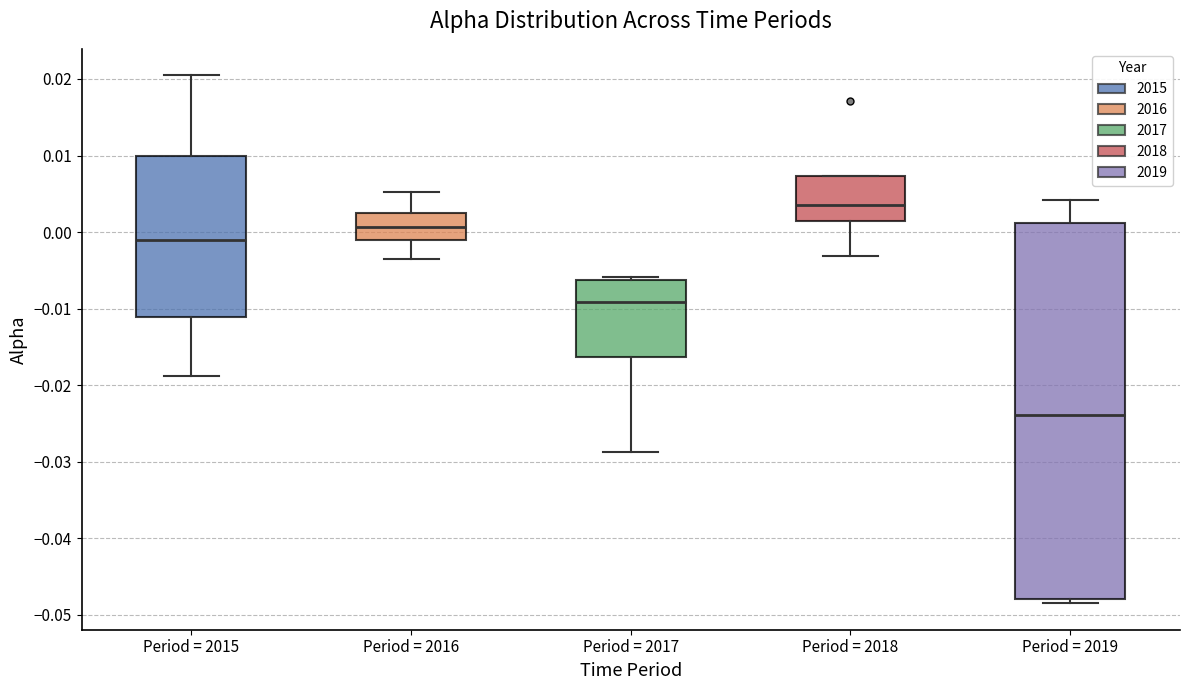

Reading left to right, transcribe this box plot: for each box, give where its median line is, the range the box spans, and where its two whiskers end, as read against the y-axis. The values are not printed on the chart, so give them approximately, as read against the axis.

Period = 2015: median -0.001, box -0.011 to 0.010, whiskers -0.019 to 0.020
Period = 2016: median 0.001, box -0.001 to 0.003, whiskers -0.004 to 0.005
Period = 2017: median -0.009, box -0.016 to -0.006, whiskers -0.029 to -0.006
Period = 2018: median 0.004, box 0.001 to 0.007, whiskers -0.003 to 0.007
Period = 2019: median -0.024, box -0.048 to 0.001, whiskers -0.049 to 0.004